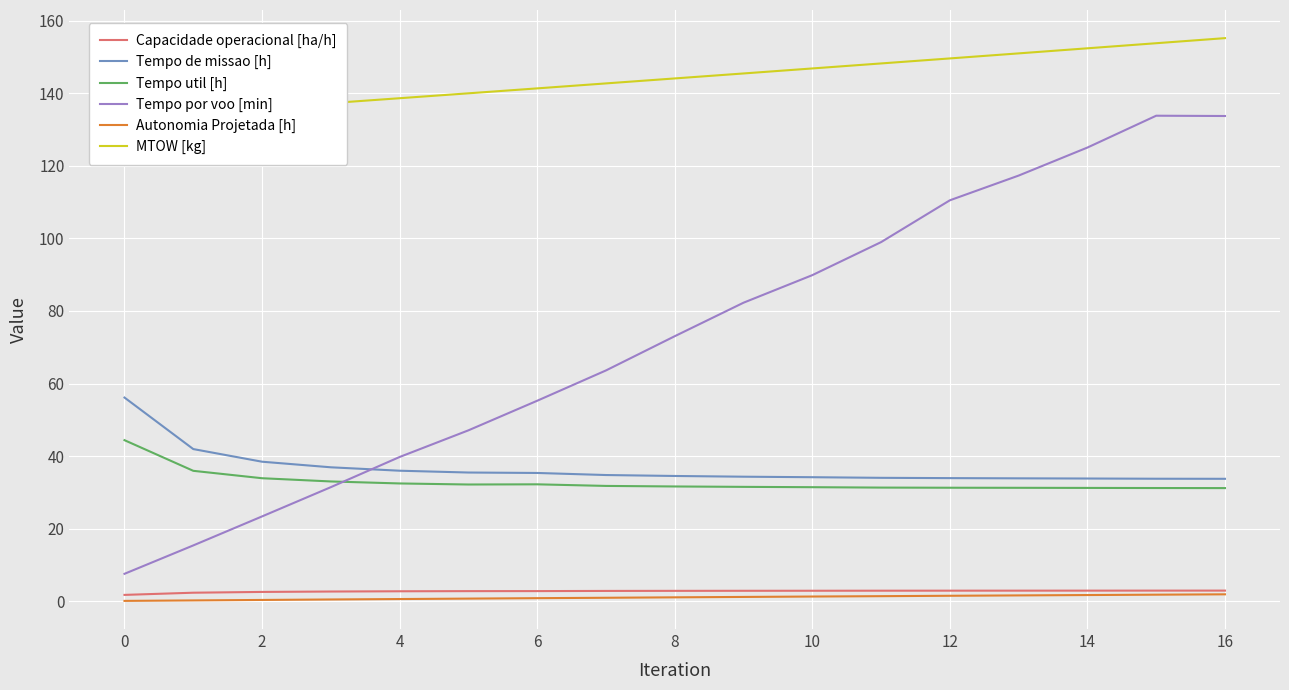

What is the value of the Tempo por voo [min] point at the 5th from the left?

39.8